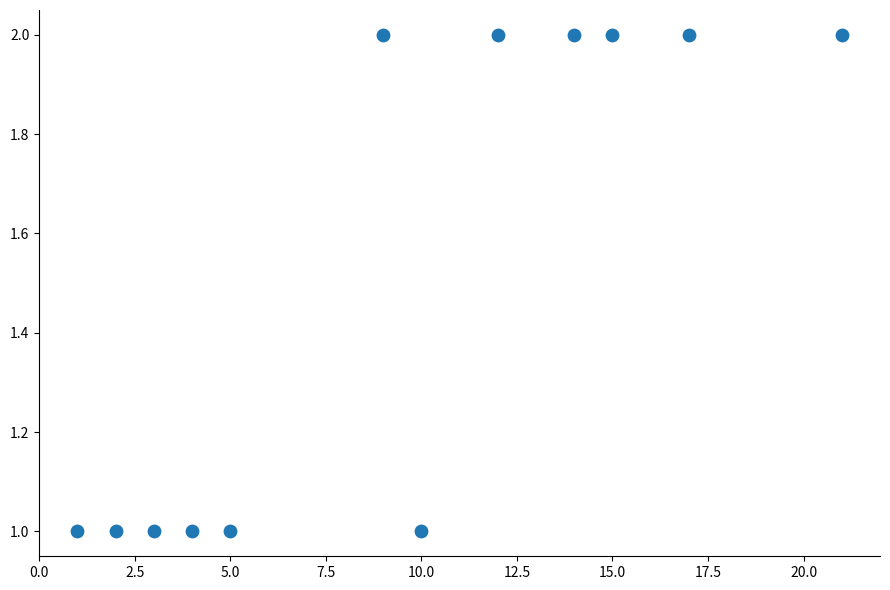

What is the range of X values (max minus min)?

20